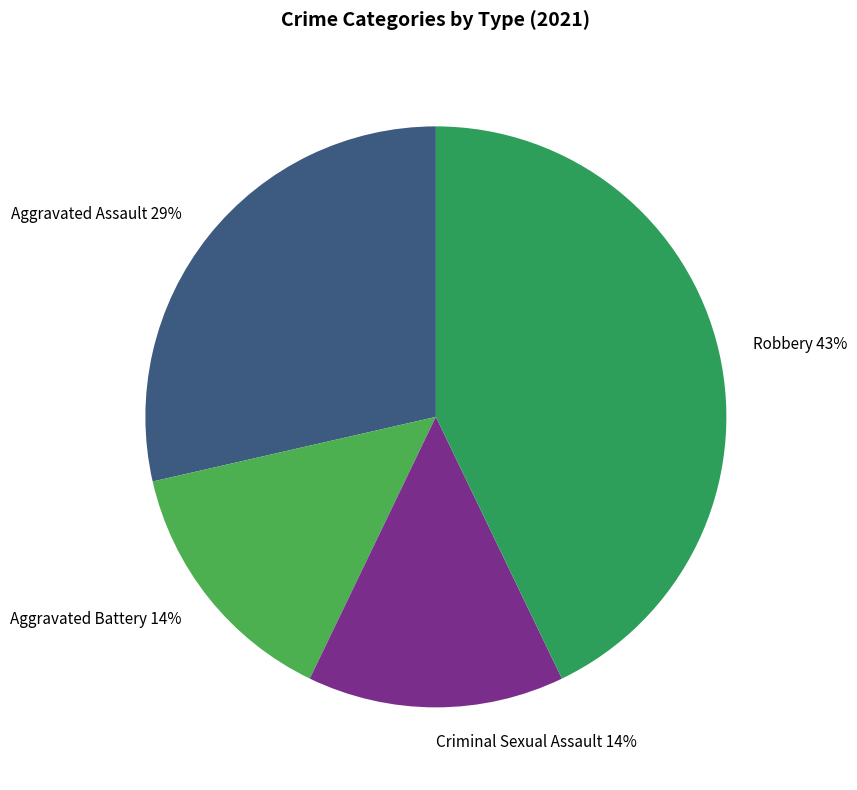

Is the sum of Aggravated Battery and Criminal Sexual Assault greater than half?

No